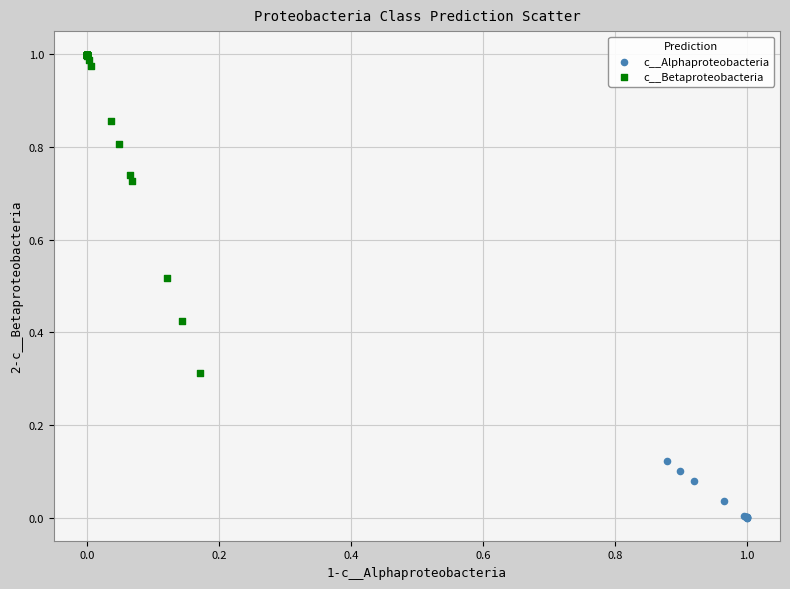

Which series reaches the maximum Y coordinate?

c__Betaproteobacteria